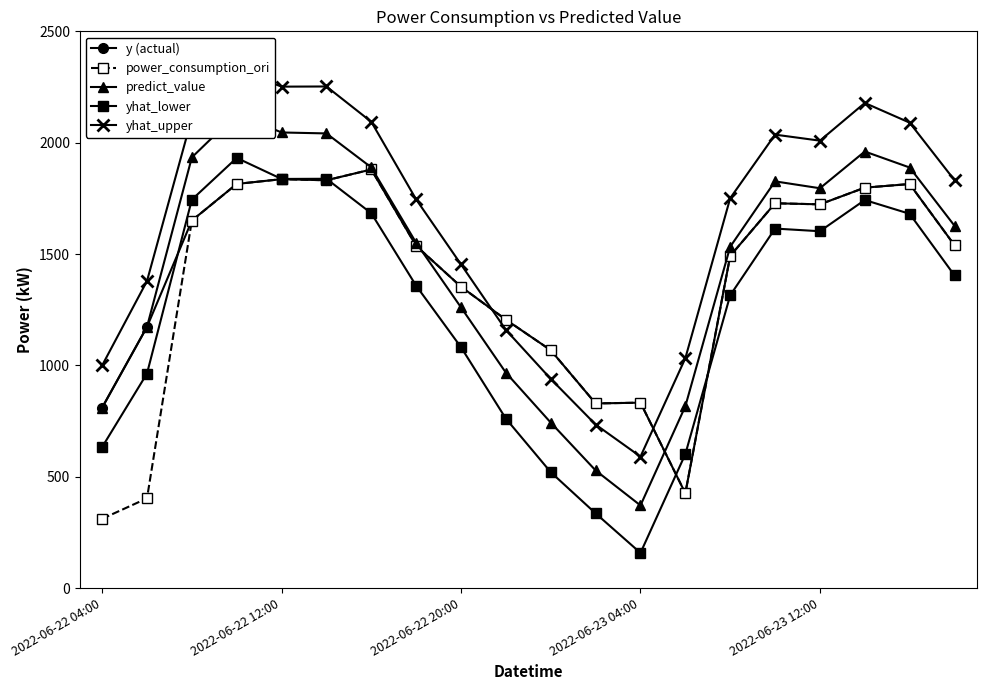

At how many categories does at least one series exceed 957?

18